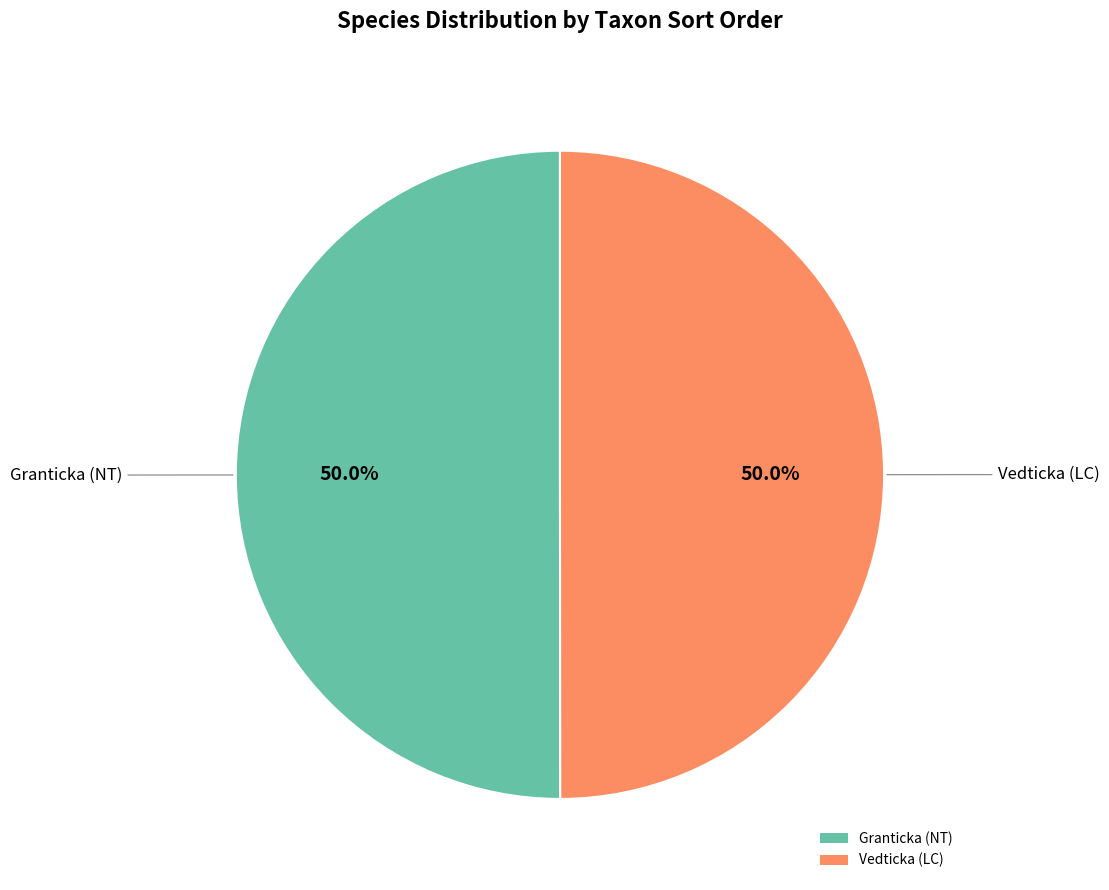

To the nearest percent, what portion does Vedticka (LC) represent?

50%